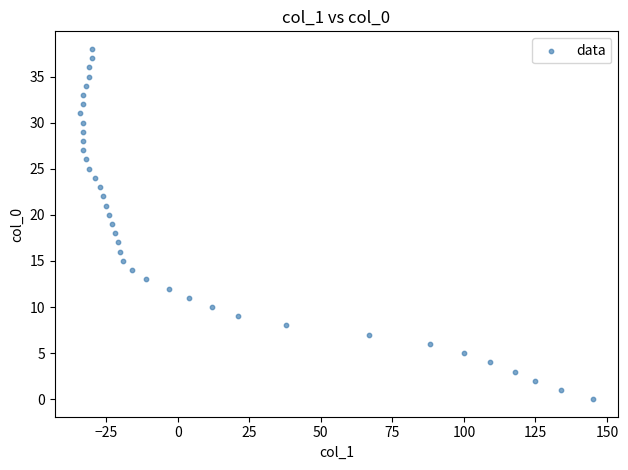

What is the range of Y values (max minus min)?

38